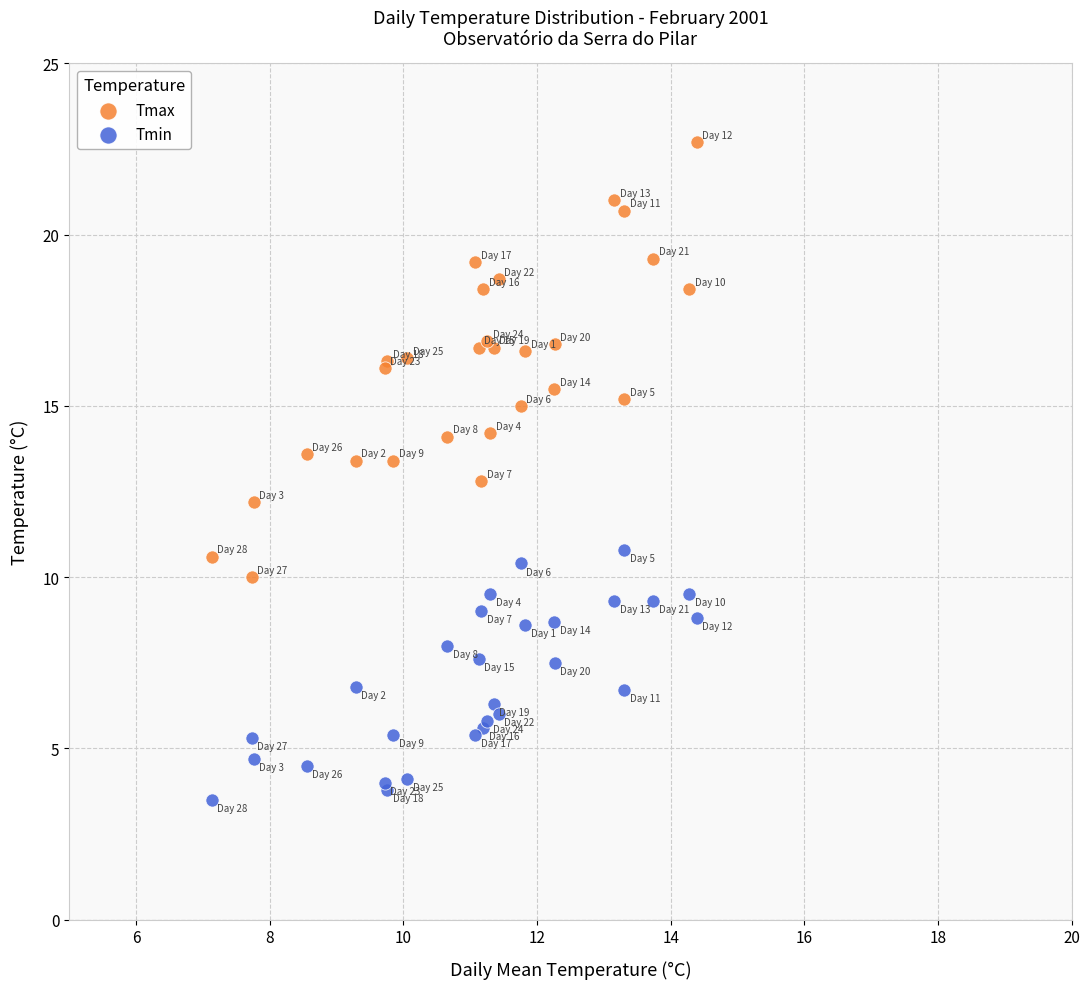

What are all the series names shown in the legend?

Tmax, Tmin